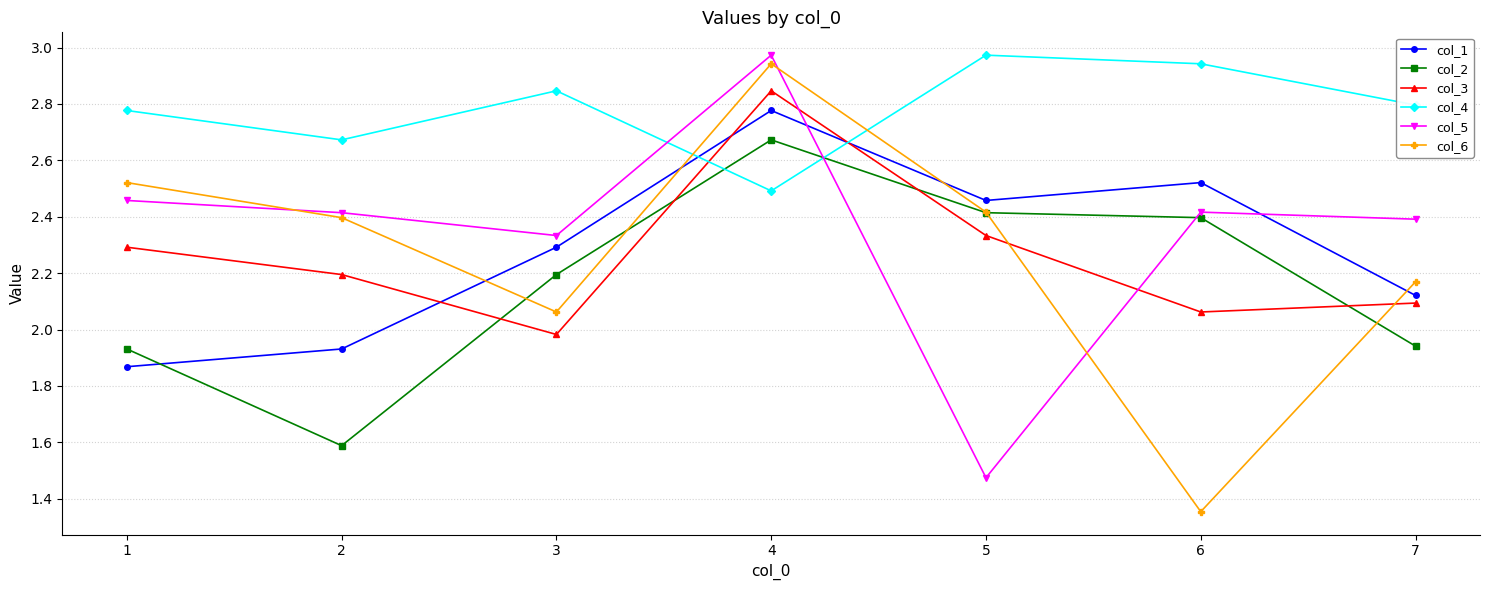

Rank the series at 7 from lowest to highest value.

col_2, col_3, col_1, col_6, col_5, col_4